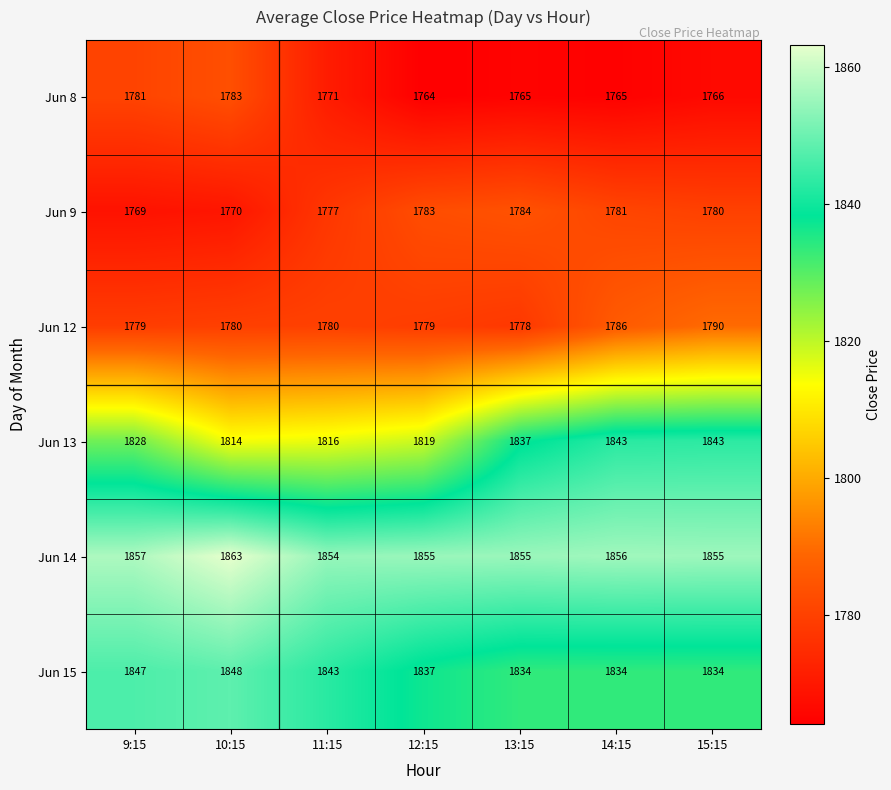

At which label does Jun 15 first exceed 1837?

9:15